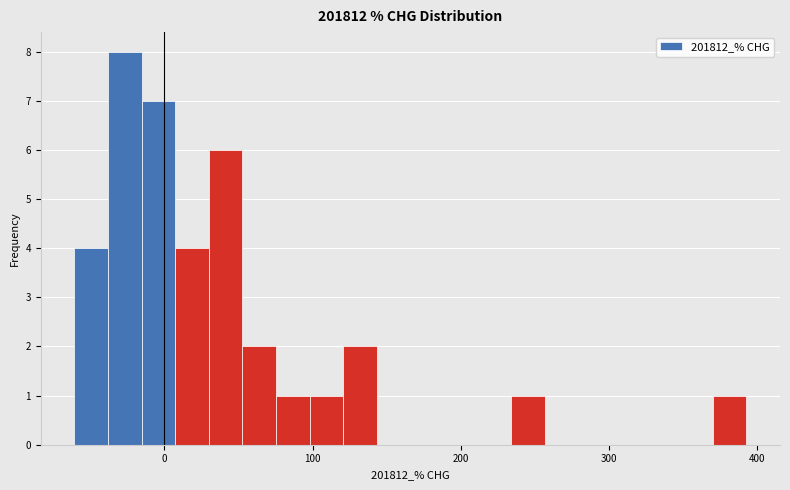

Around what value on the x-axis is the tallest bar? Give the approximate position of its centre, as read against the axis.

-30